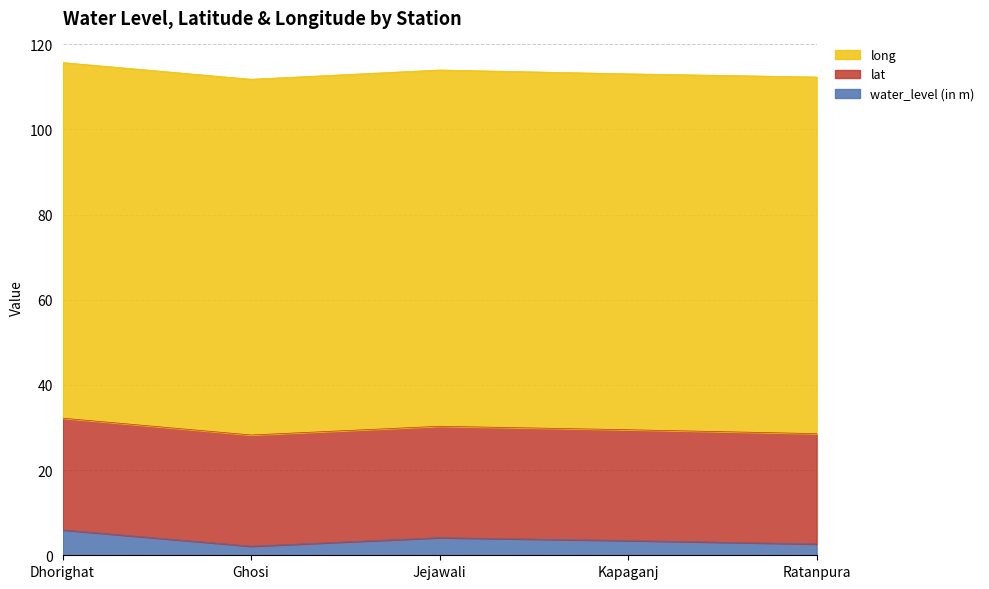

What is the label of the 3rd point from the right?

Jejawali